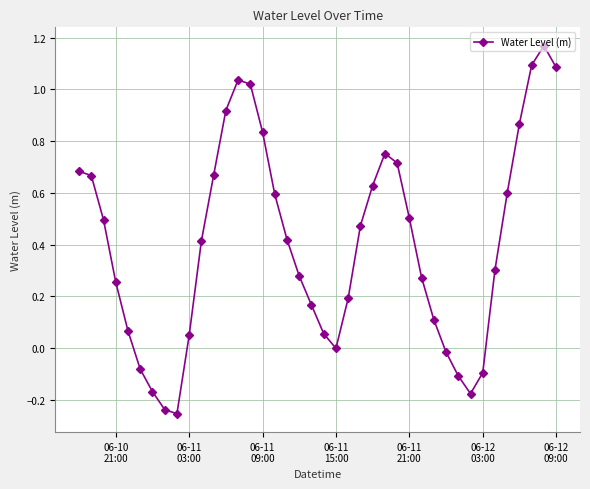

What is the difference between the second highest and minimum values?

1.3